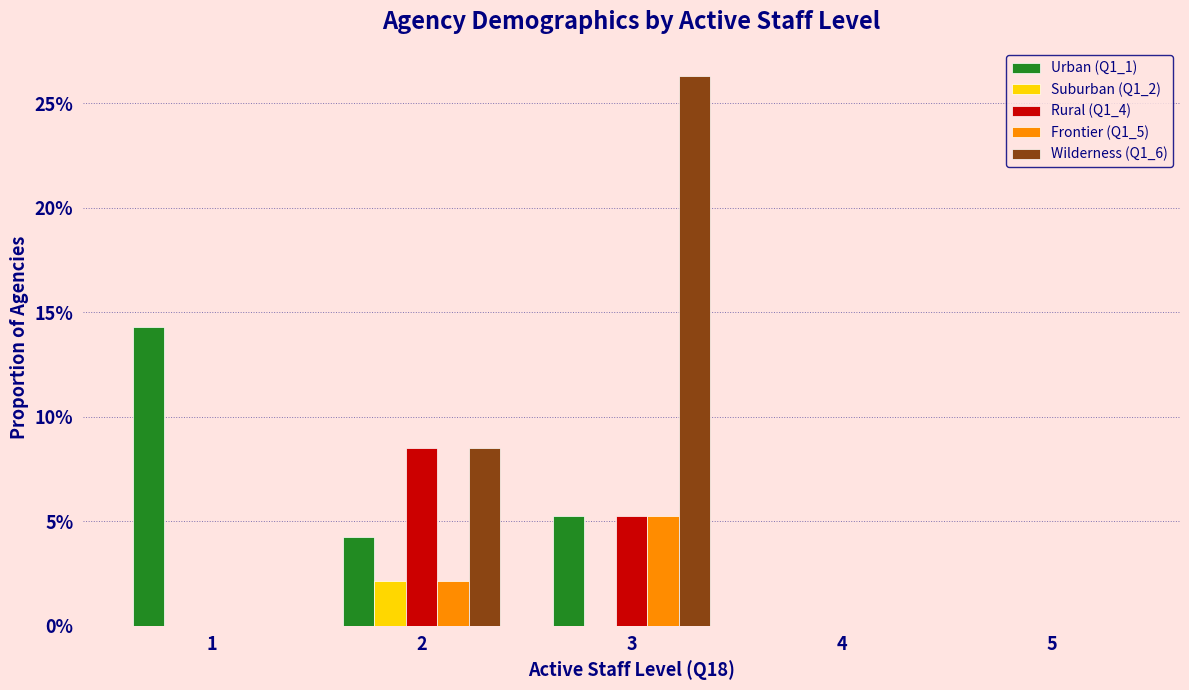

Does the chart contain stacked bars?

No